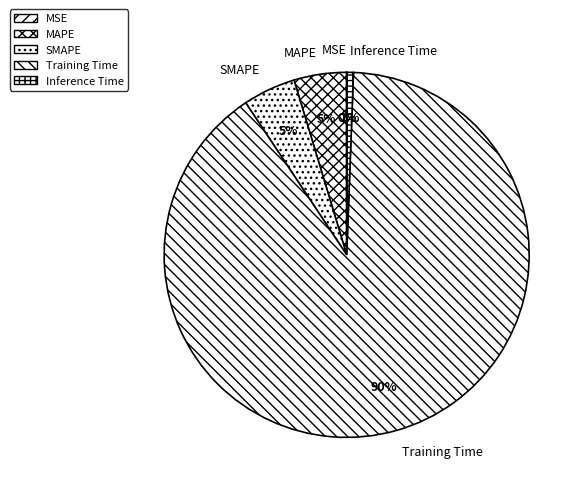

To the nearest percent, what percentage of the pie is SMAPE?

5%